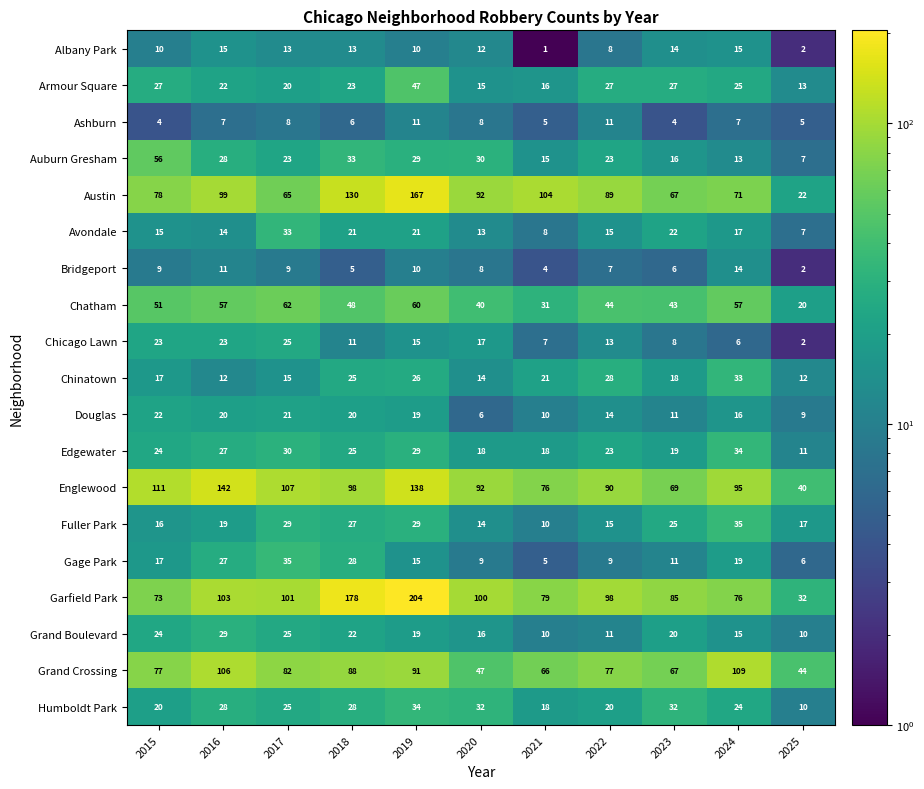

The value of Grand Boulevard at 2018 is 22. True or false?

True